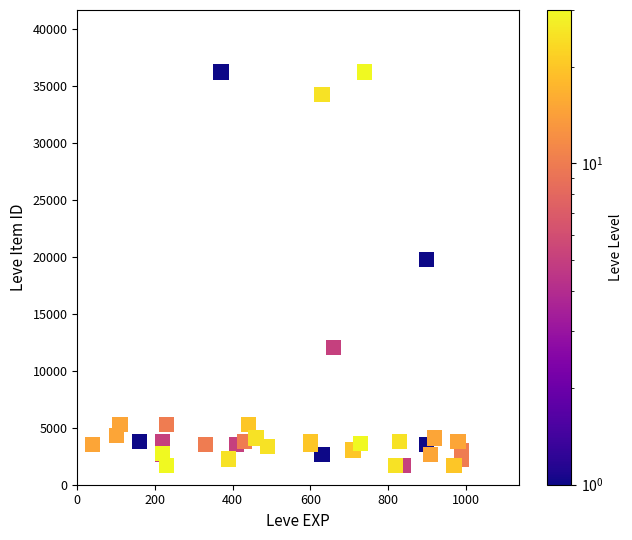

What Y value in the scatter plot is closest to 18967?

19744